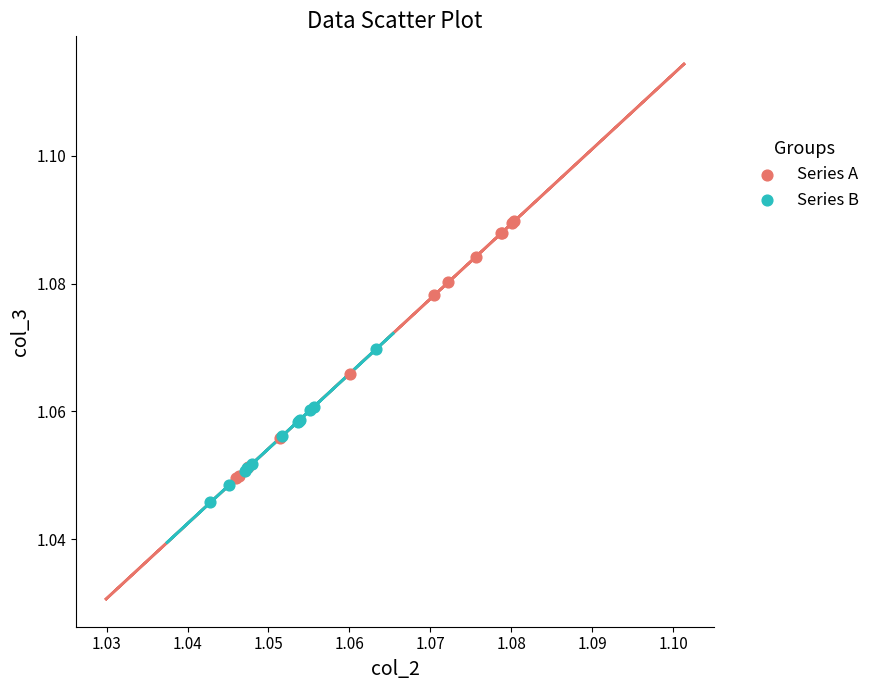

Which series has the widest spread of Y values?

Series A